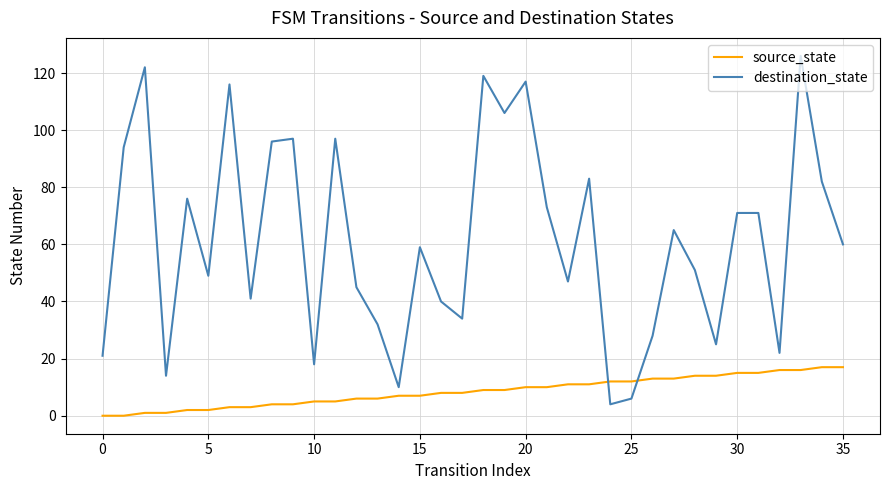

Which series has the widest spread of values?

destination_state